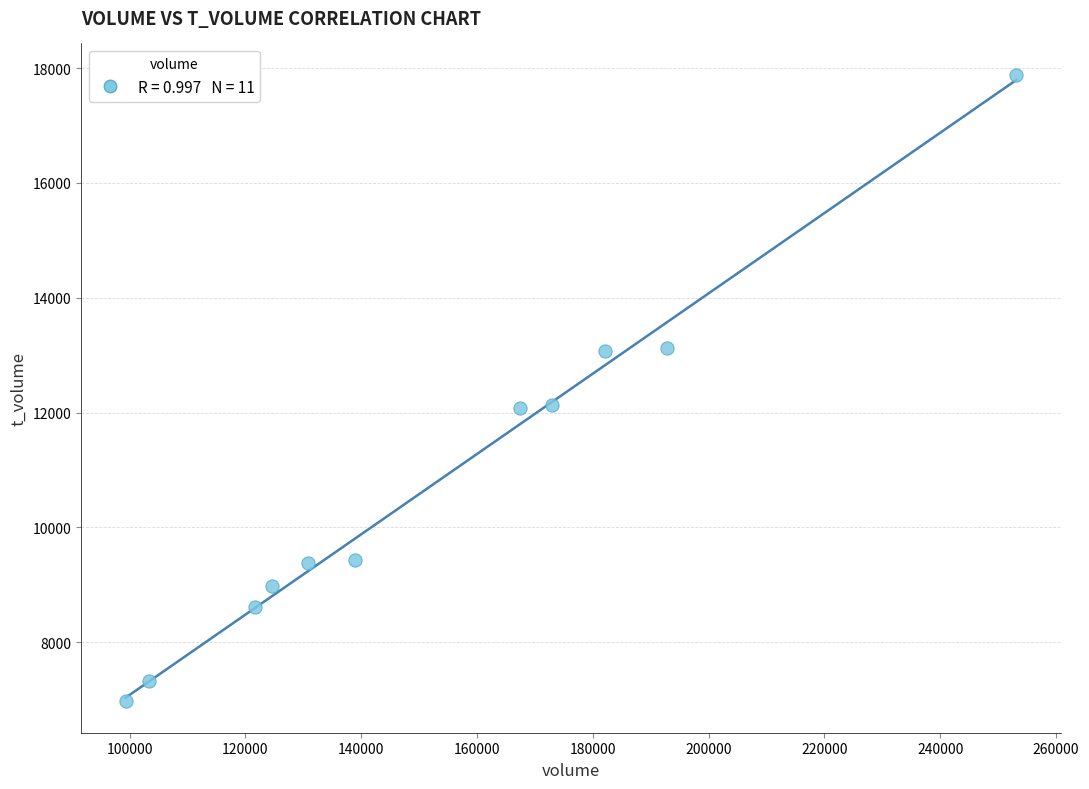

What is the average Y value?

10817